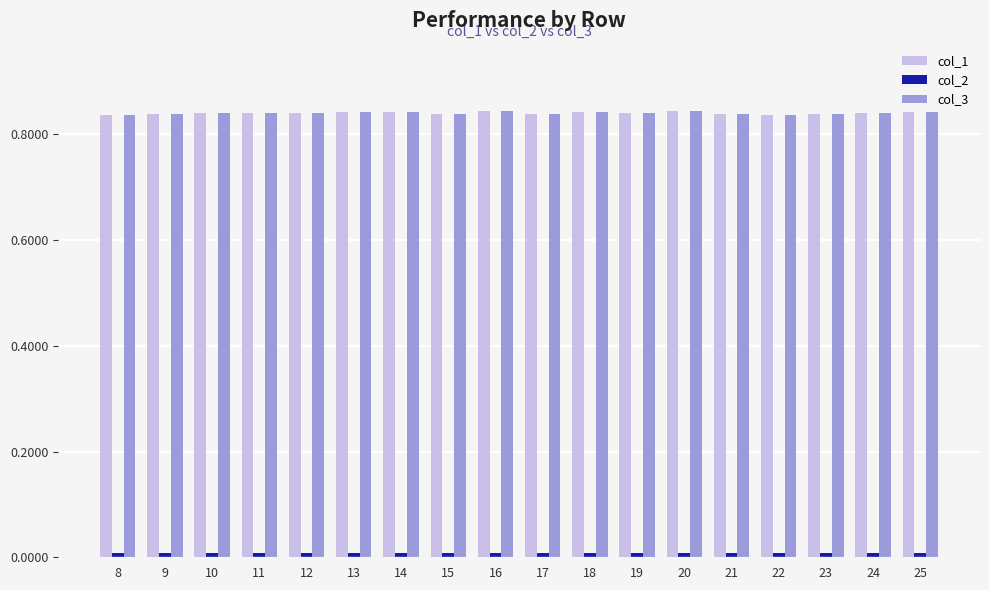

The value of col_1 at 15 is 1.4. True or false?

False